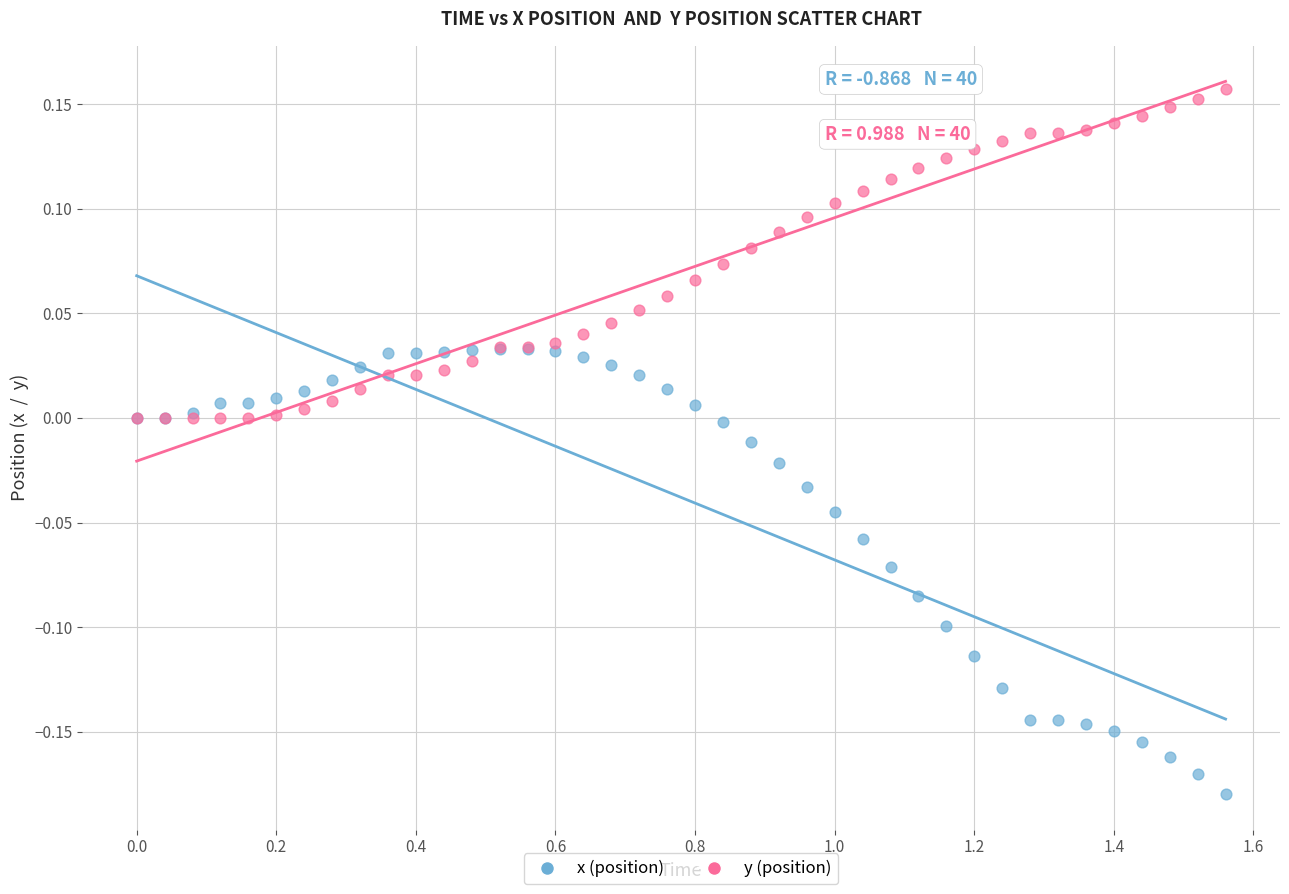

What are all the series names shown in the legend?

x (position), y (position)